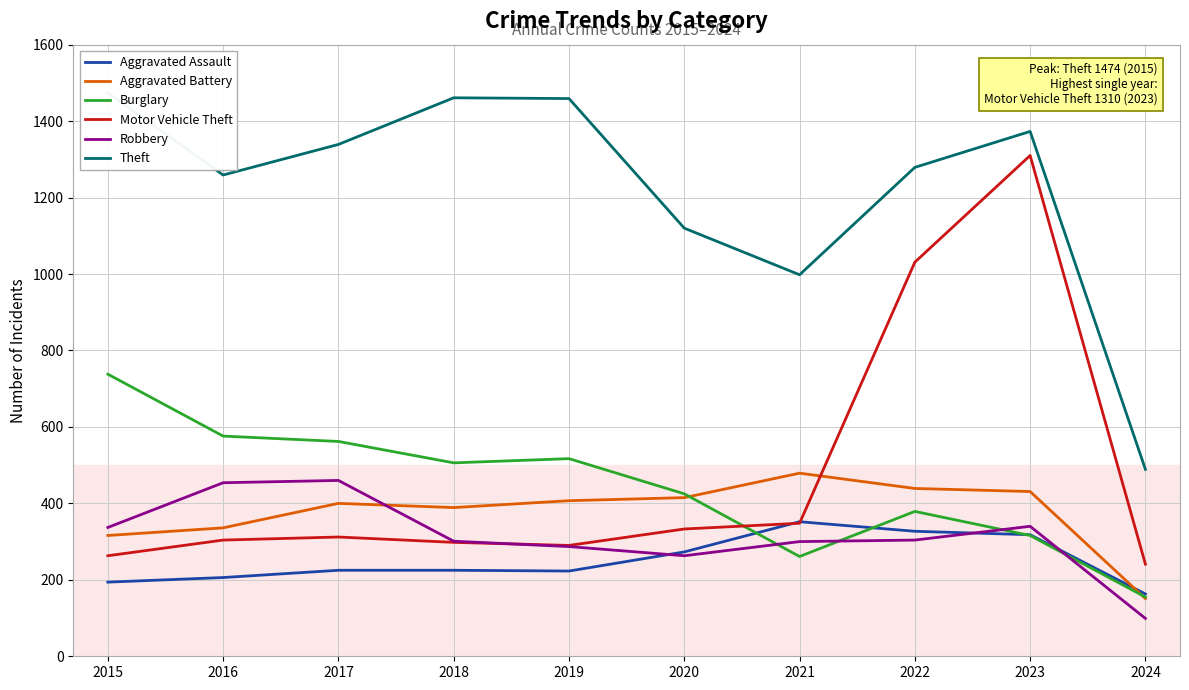

How many data points in Burglary are less than 506?

5